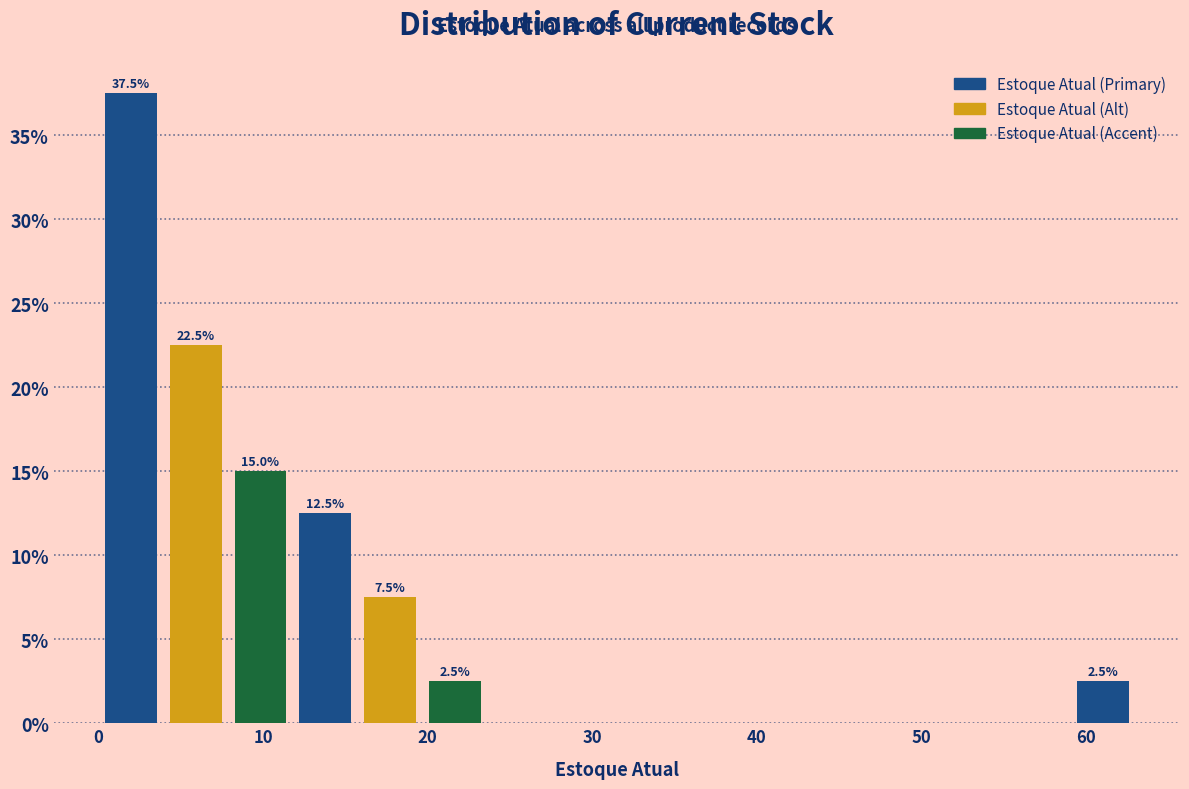

Read against the x-axis, roughly where is the centre of the tallest bar?

2